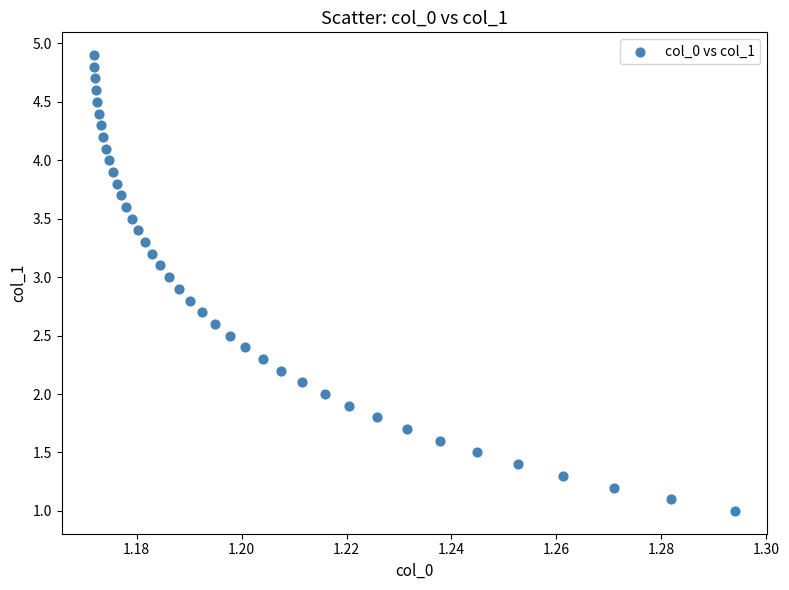

What is the range of Y values (max minus min)?

3.9